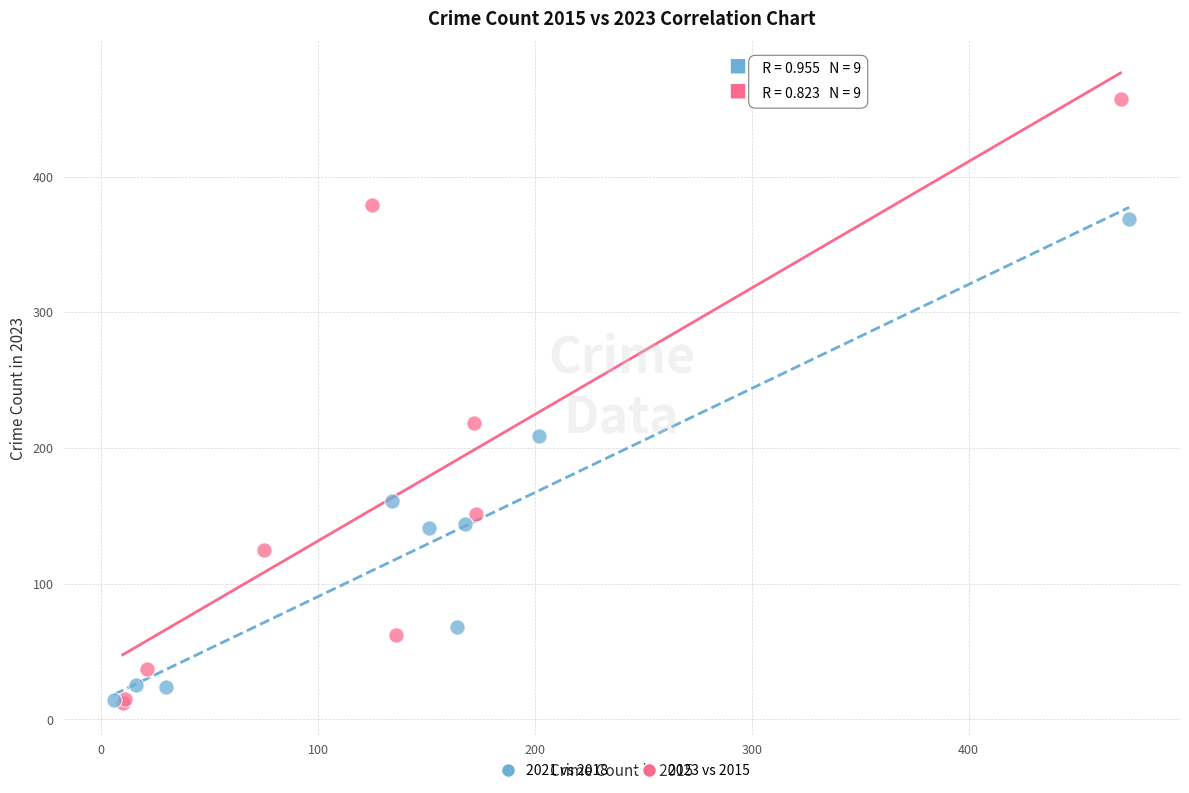

Which series has the largest Y range (max minus min)?

2023 vs 2015